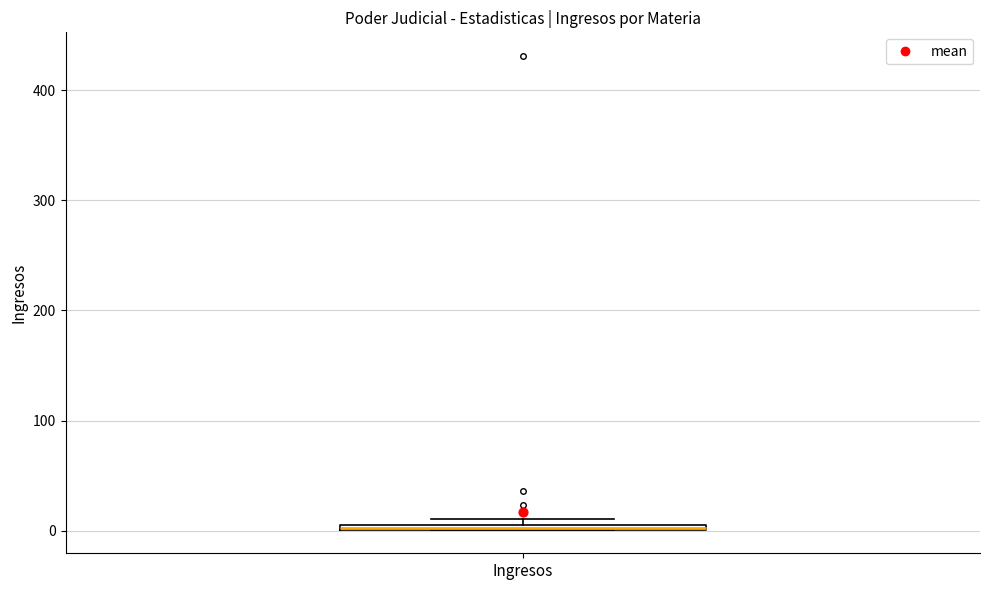

Where is the lower edge of the box for Ingresos on the y-axis? The values are not printed on the chart, so give them approximately, as read against the axis.

0